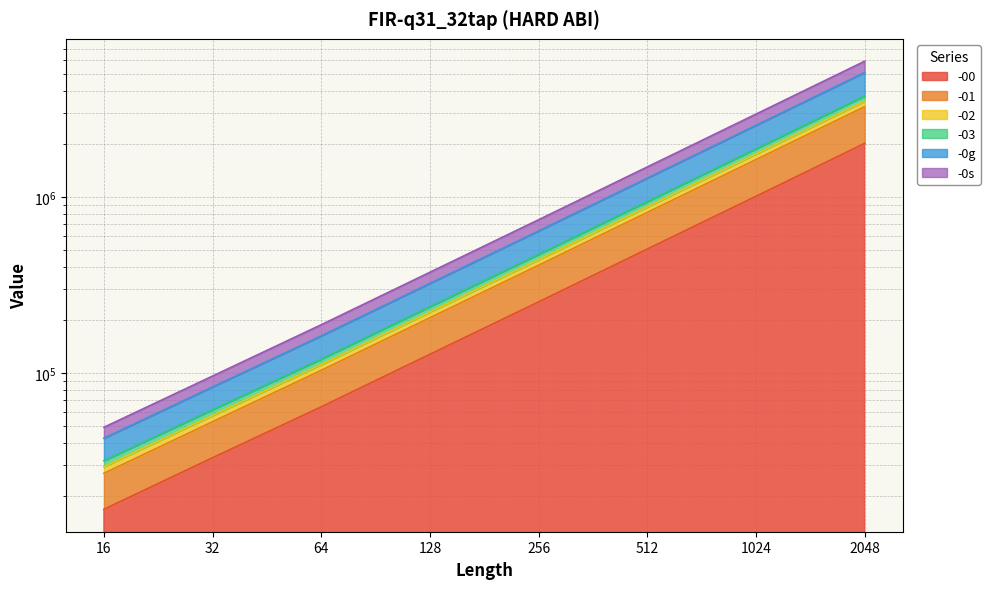

List the labels in order of -01 value, smallest first.

16, 32, 64, 128, 256, 512, 1024, 2048